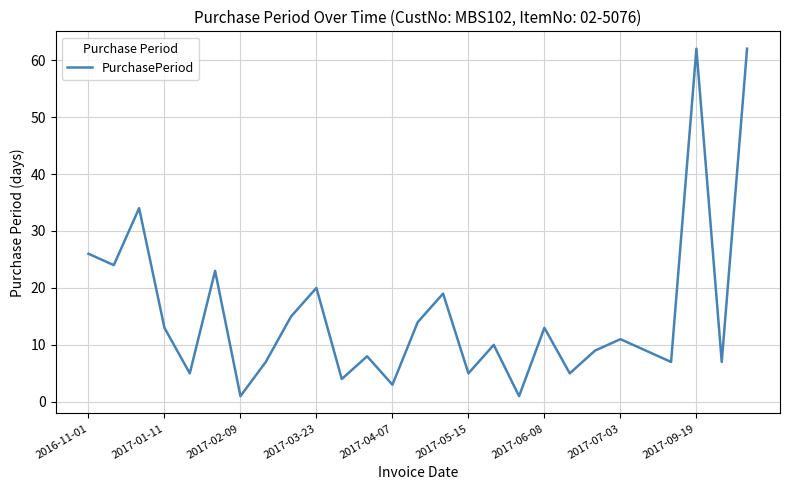

What is the difference between the maximum and minimum values?

61